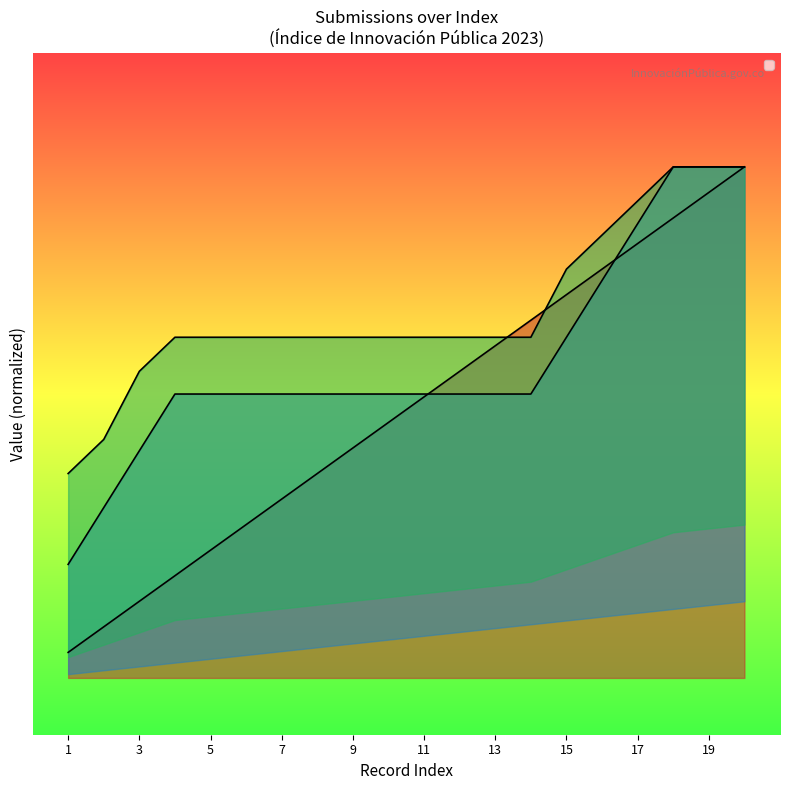

Which label corresponds to the smallest value in the chart?

1